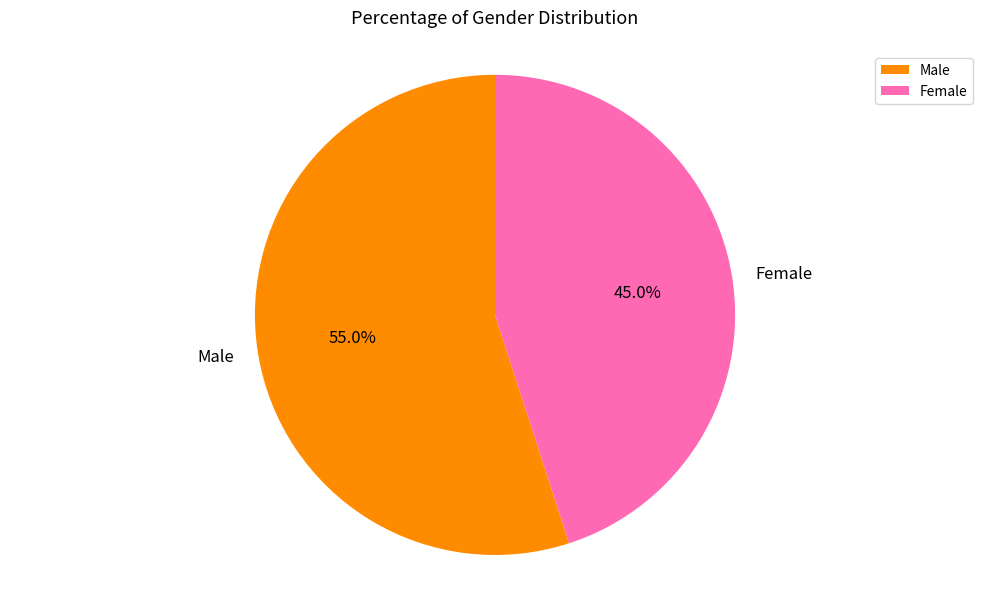

What is the largest slice in the pie chart?

Male